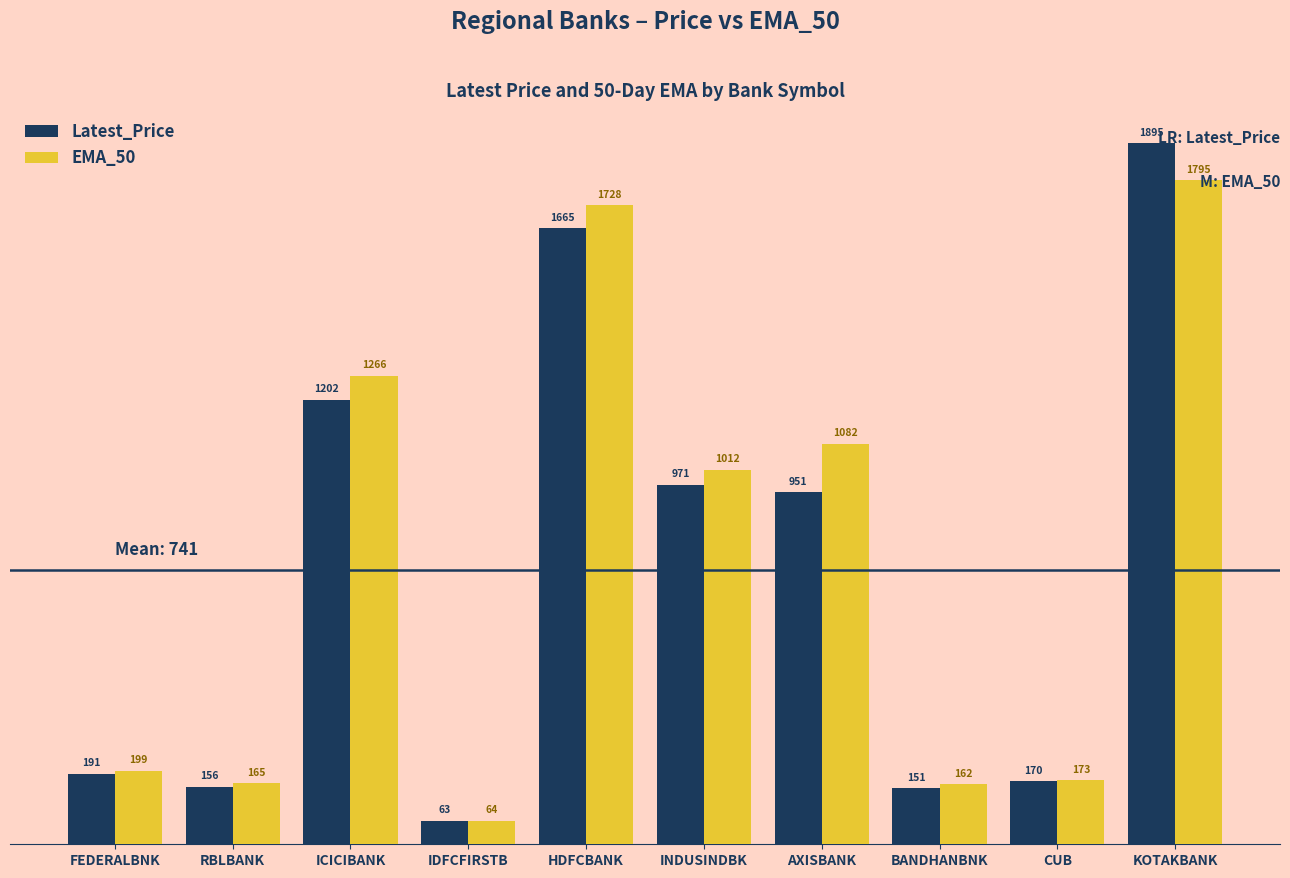

Which series has the largest total across all categories?

EMA_50